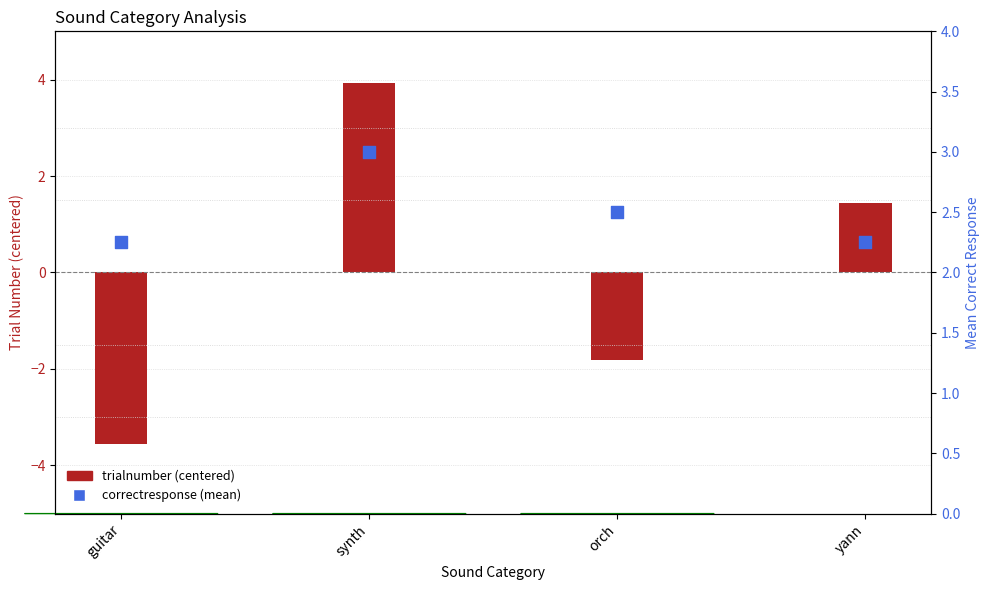

At how many categories does at least one series exceed 0?

4